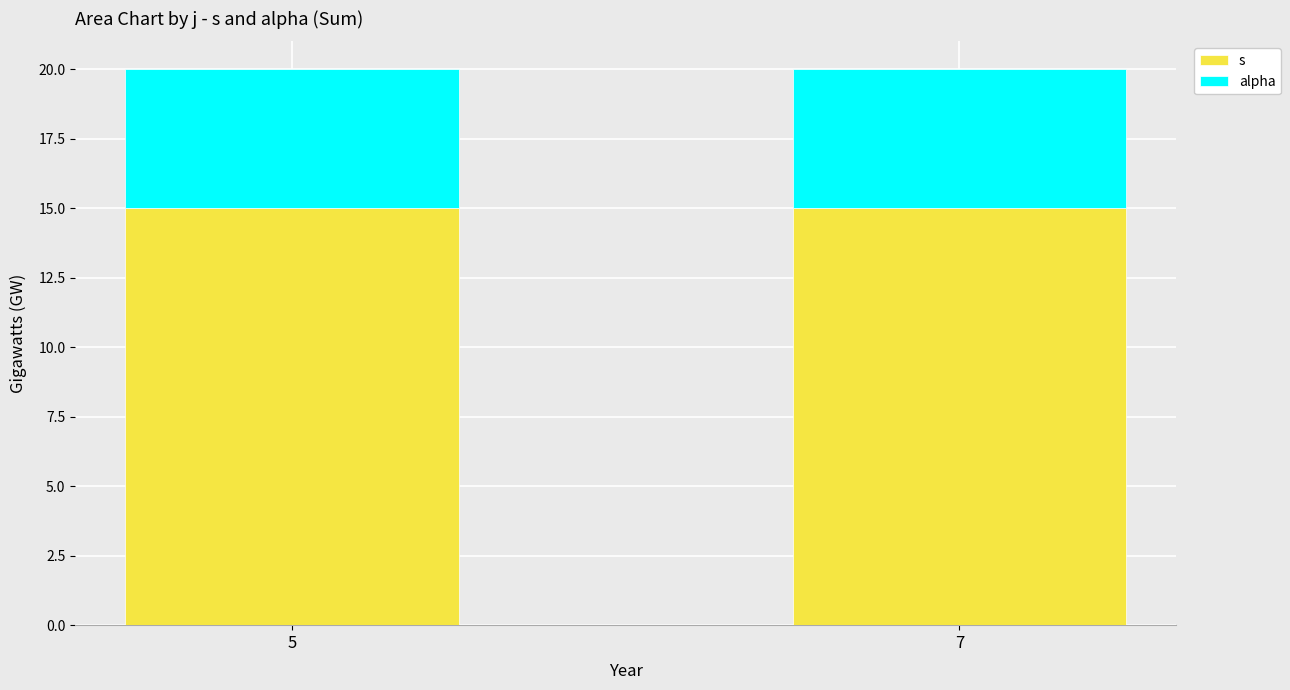

What is the value of the s bar at the 2nd from the left?

15